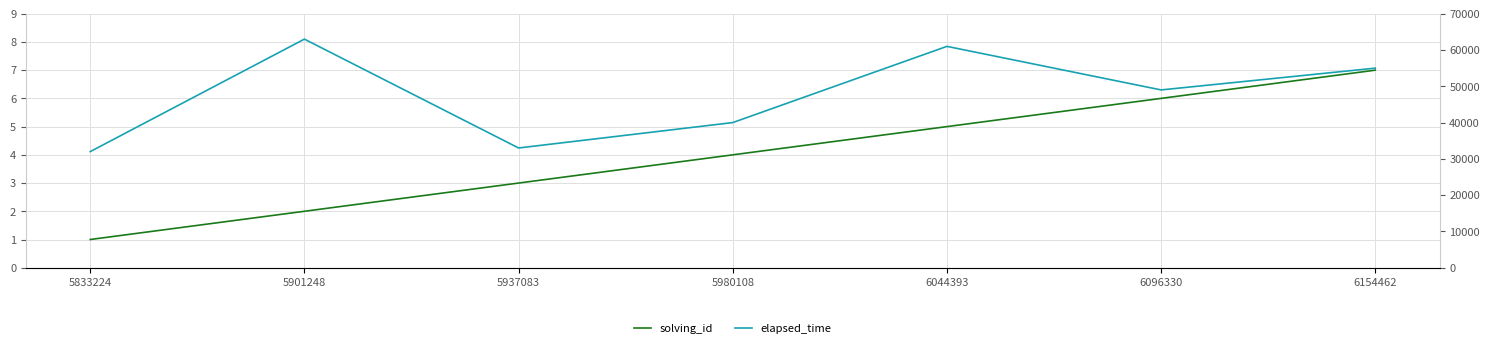

What is the minimum value for solving_id?

1